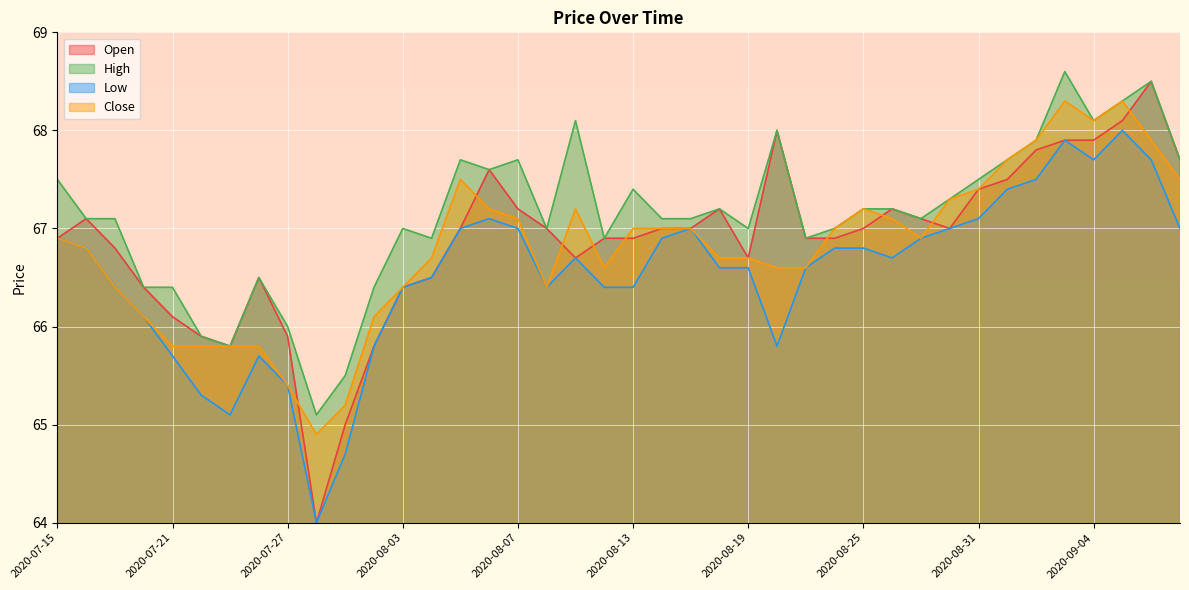

The Close series shows 66.1 at 2020-07-20. True or false?

True